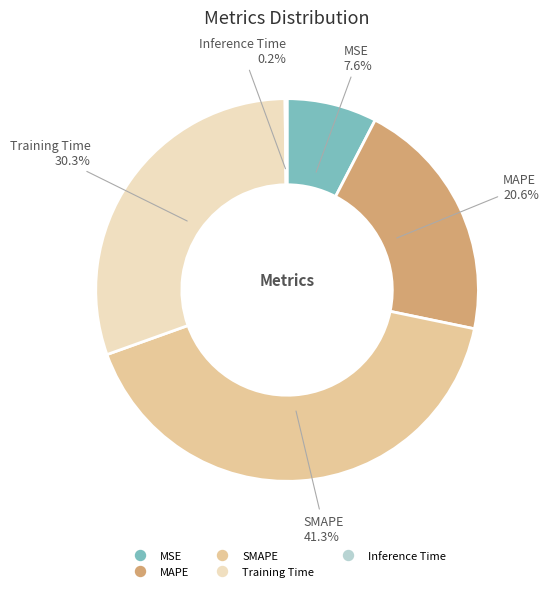

What is the ratio of the value at SMAPE to the value at Training Time?

1.4